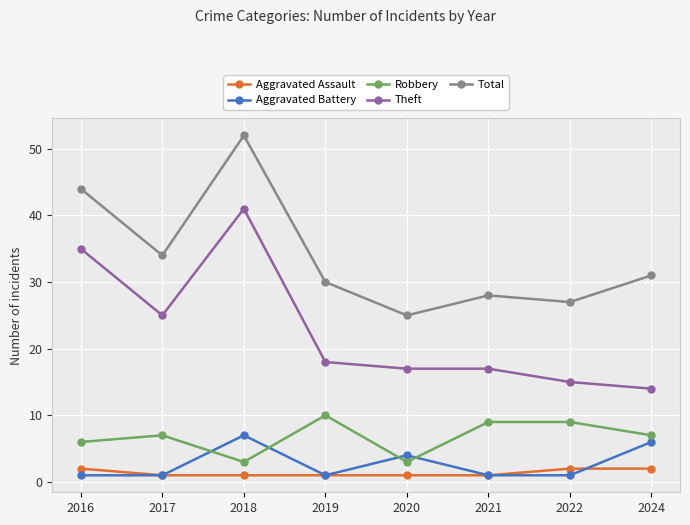

Which series changed the most between 2017 and 2020?

Total